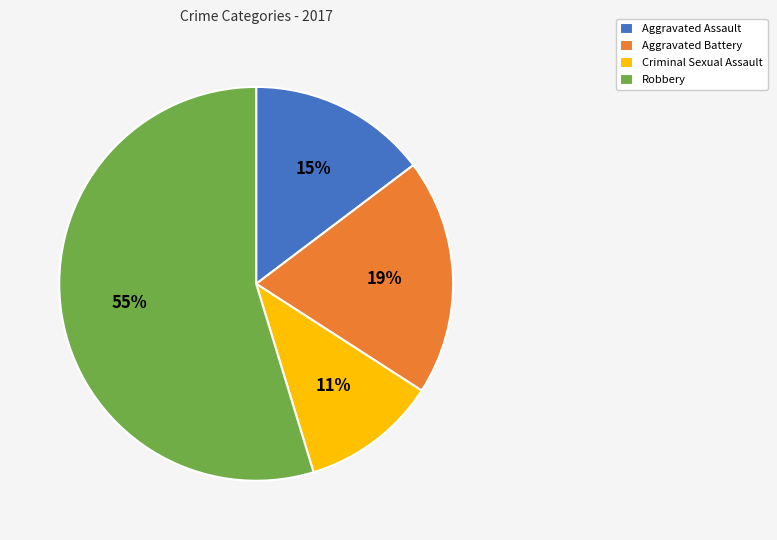

Between Criminal Sexual Assault and Robbery, which is larger?

Robbery